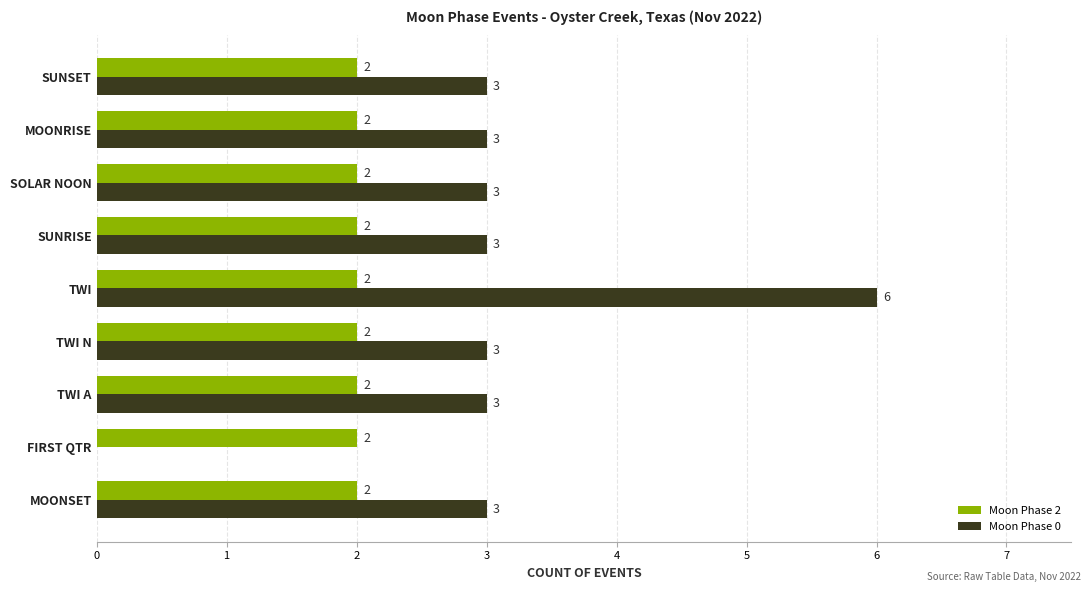

What is the total value across all series at MOONRISE?

5